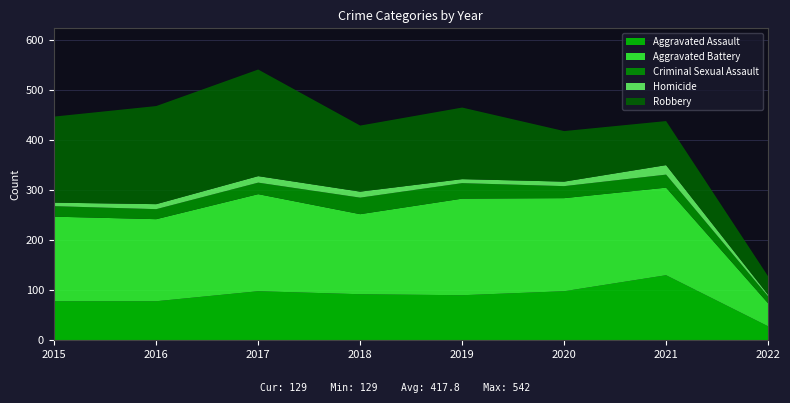

In Homicide, how many points are lower than both neighbors (excluding endpoints)?

1